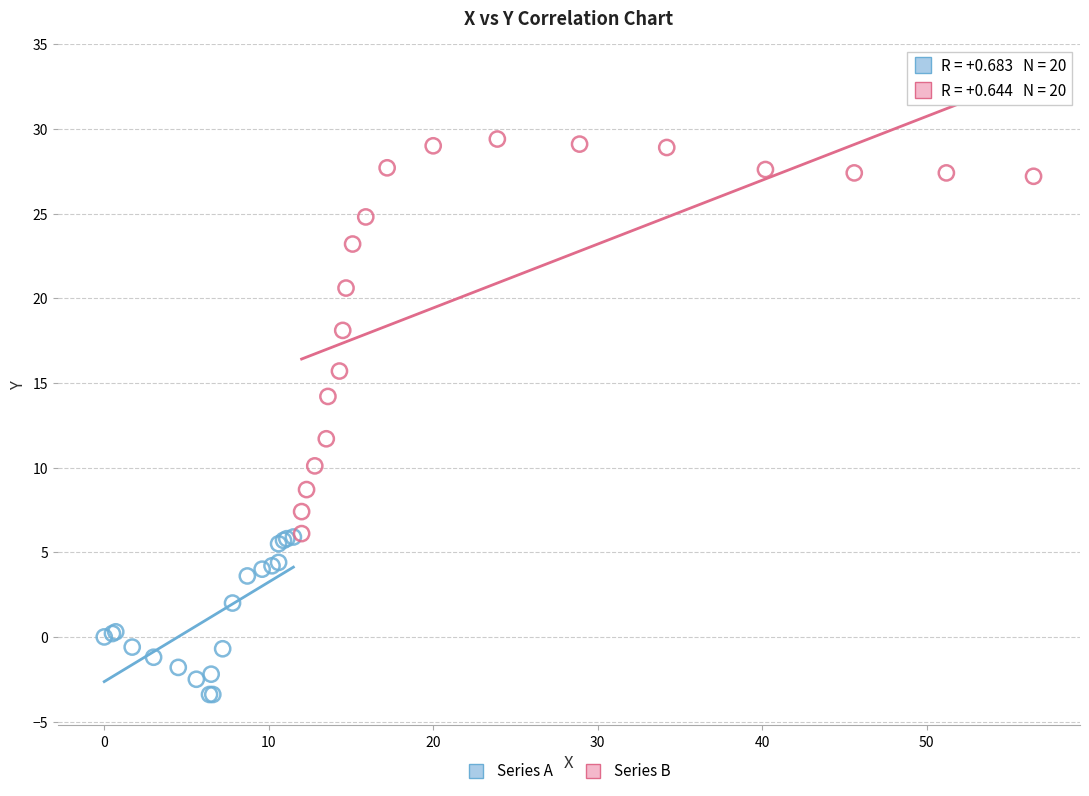

Which series has the largest Y range (max minus min)?

Series B